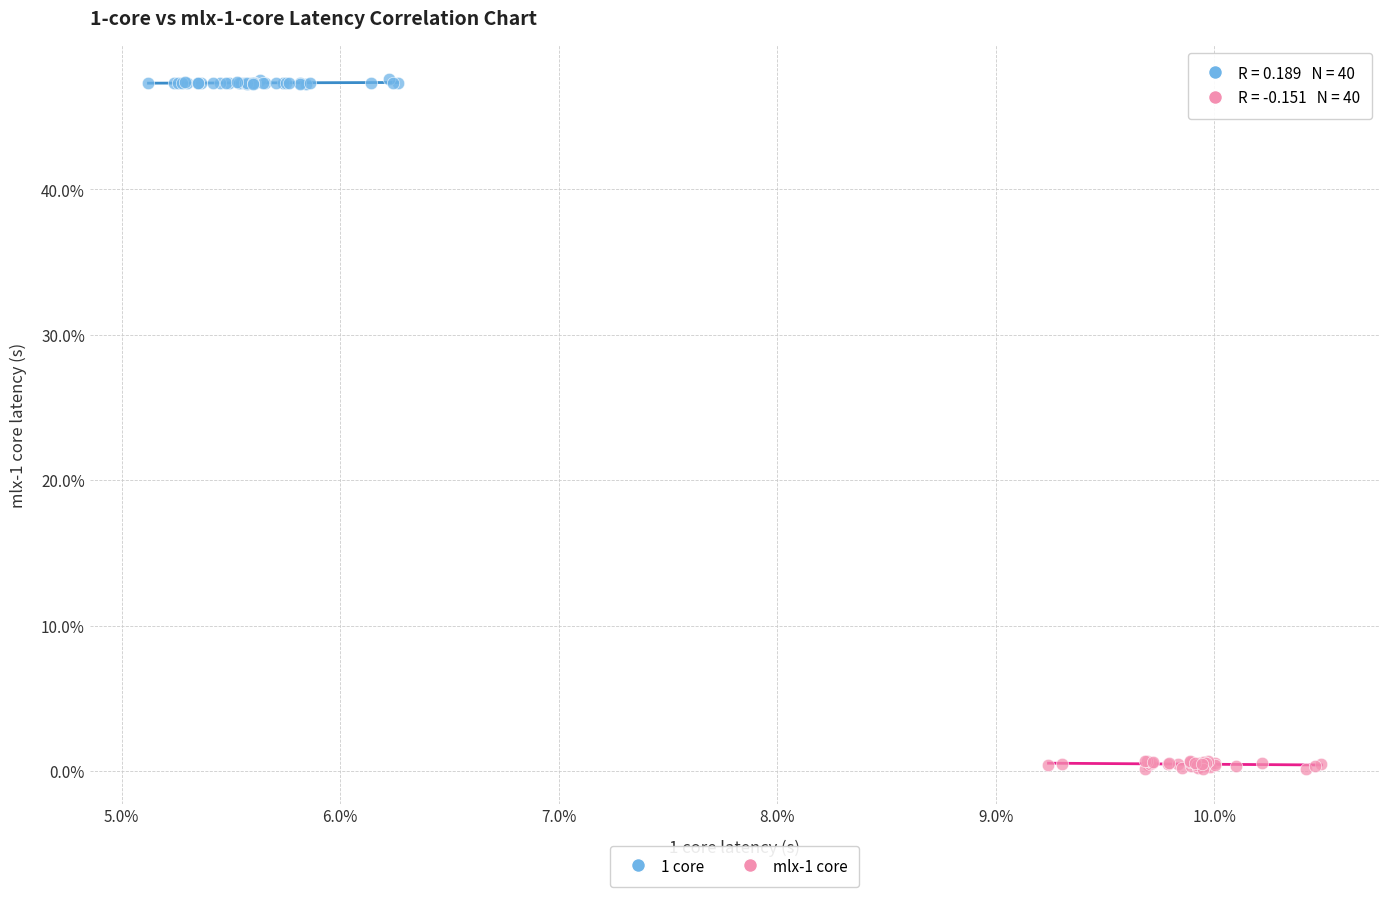

Which series has the widest spread of Y values?

mlx-1 core